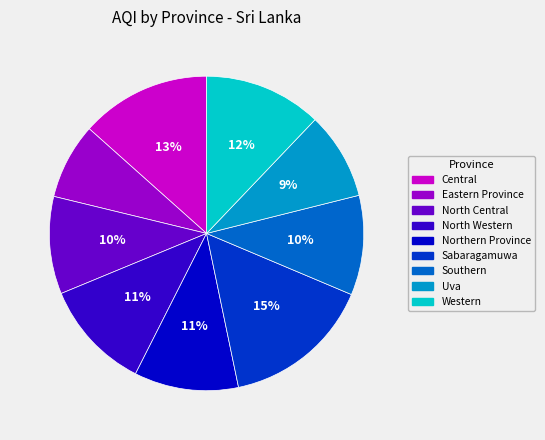

Is the sum of North Central and Sabaragamuwa greater than half?

No